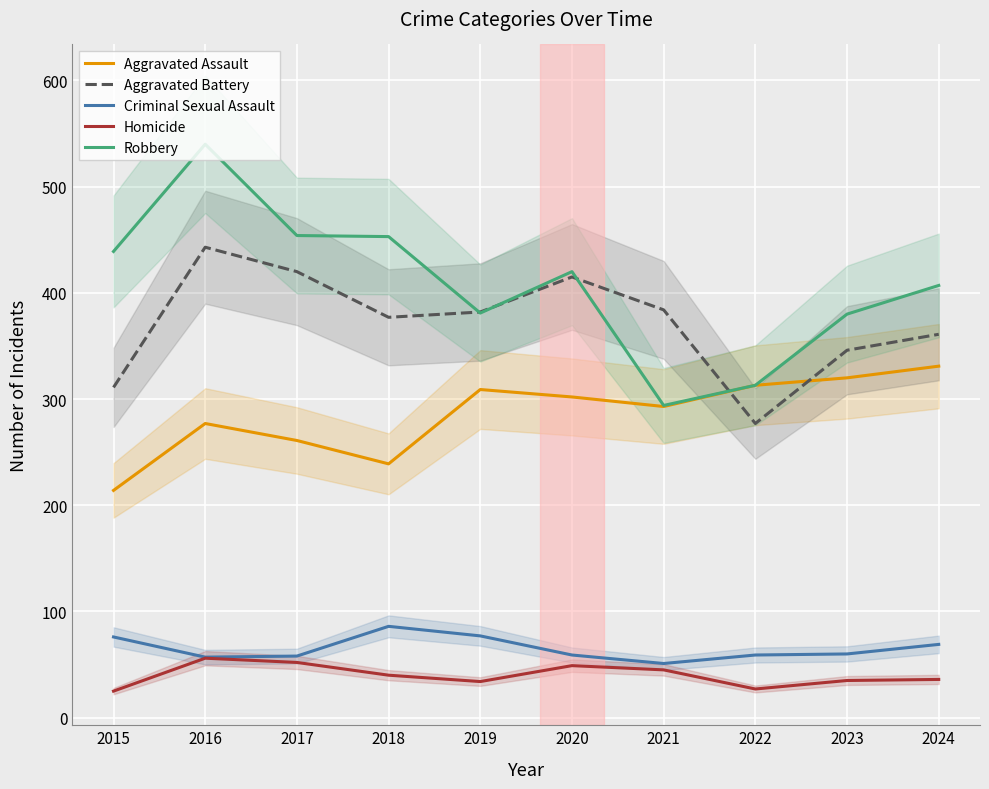

What is the value of the Aggravated Assault point at the 7th from the left?

293